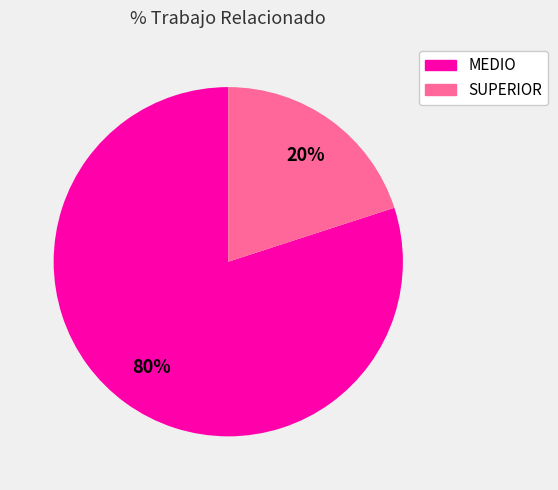

What is the majority slice?

MEDIO